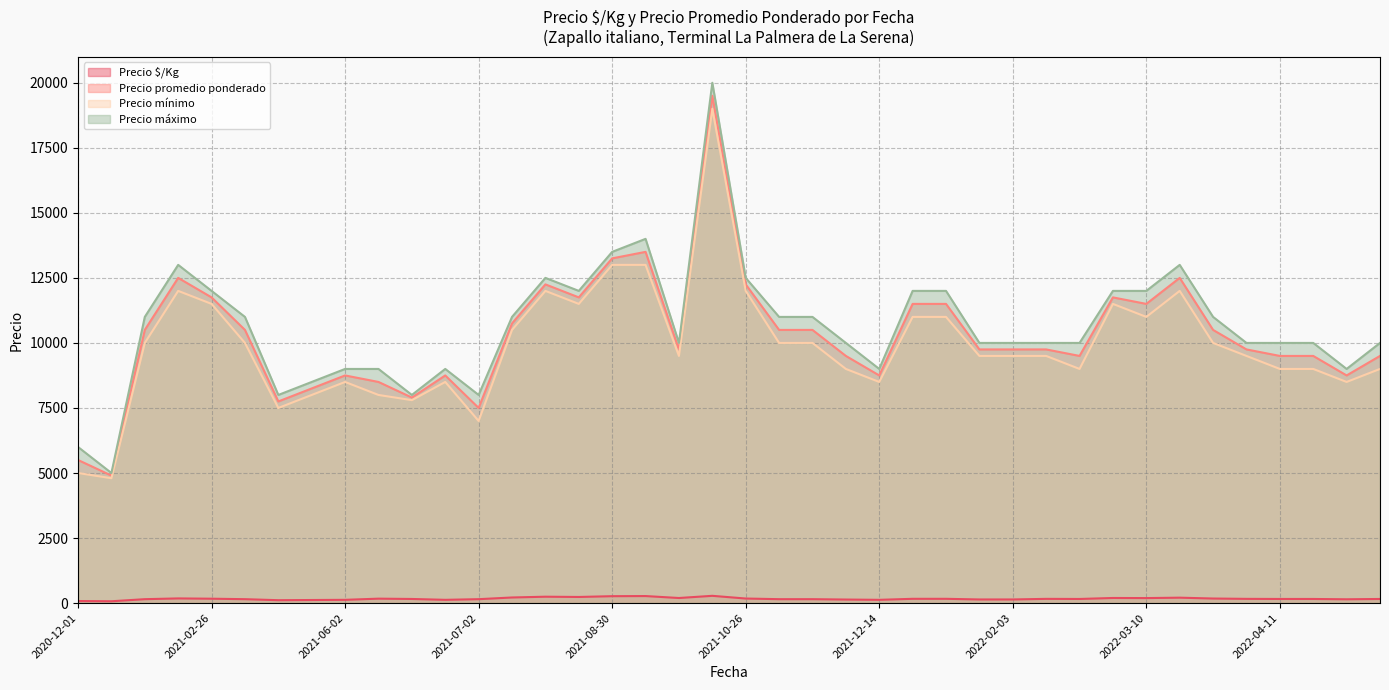

Which has a higher value, 2022-02-10 or 2022-01-14?

2022-01-14